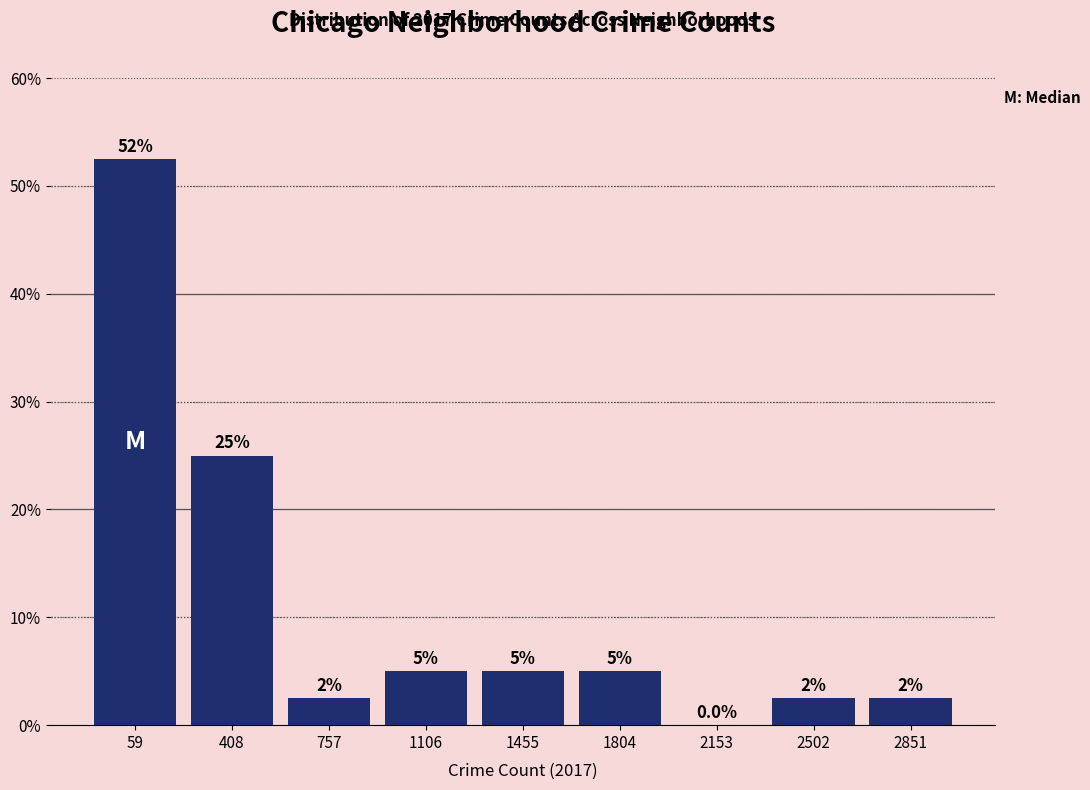

Reading right to left, list all the values displayed in this chart.

2851=2.5	2502=2.5	2153=0.0	1804=5.0	1455=5.0	1106=5.0	757=2.5	408=25.0	59=52.5